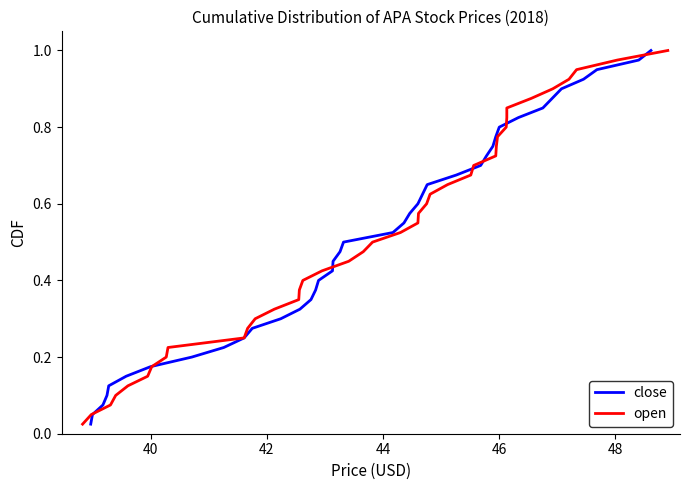

Reading left to right, extract all data points from this chart.

close: 0.0	0.1	0.1	0.1	0.1	0.1	0.2	0.2	0.2	0.2	0.3	0.3	0.3	0.3	0.4	0.4	0.4	0.5	0.5	0.5	0.5	0.6	0.6	0.6	0.6	0.7	0.7	0.7	0.7	0.8	0.8	0.8	0.8	0.8	0.9	0.9	0.9	0.9	1.0	1.0
open: 0.0	0.1	0.1	0.1	0.1	0.1	0.2	0.2	0.2	0.2	0.3	0.3	0.3	0.3	0.4	0.4	0.4	0.5	0.5	0.5	0.5	0.6	0.6	0.6	0.6	0.7	0.7	0.7	0.7	0.8	0.8	0.8	0.8	0.8	0.9	0.9	0.9	0.9	1.0	1.0